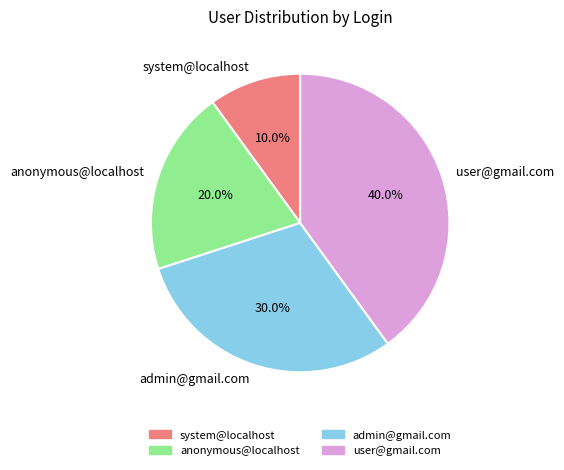

What is the ratio of the value at admin@gmail.com to the value at system@localhost?

3.0